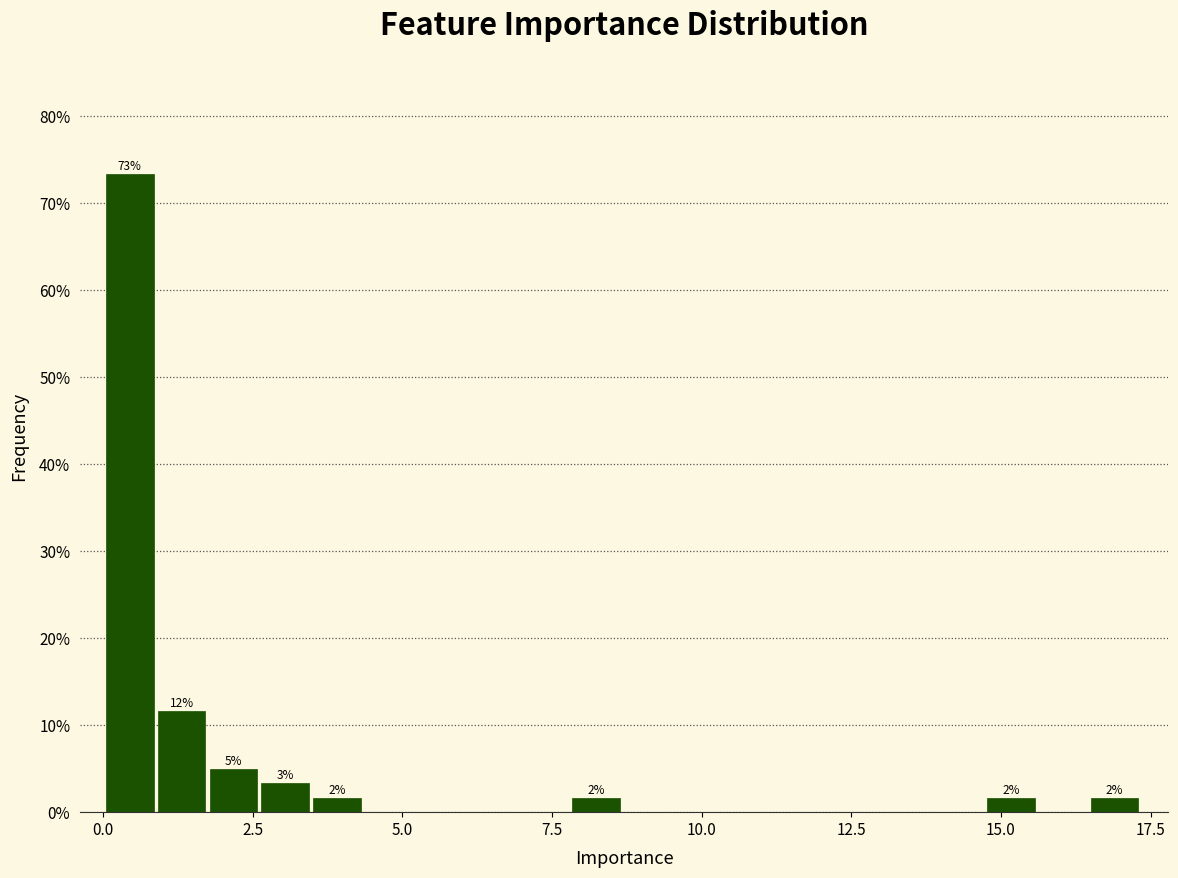

Around what value on the x-axis is the tallest bar? Give the approximate position of its centre, as read against the axis.

0.5